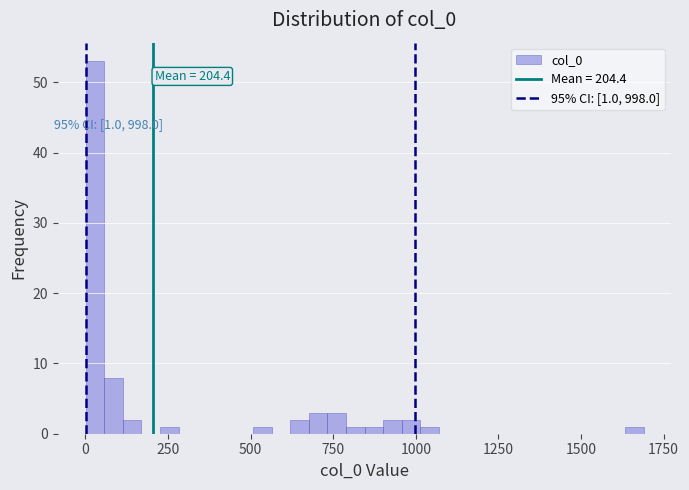

Read against the x-axis, roughly where is the centre of the tallest bar?

50